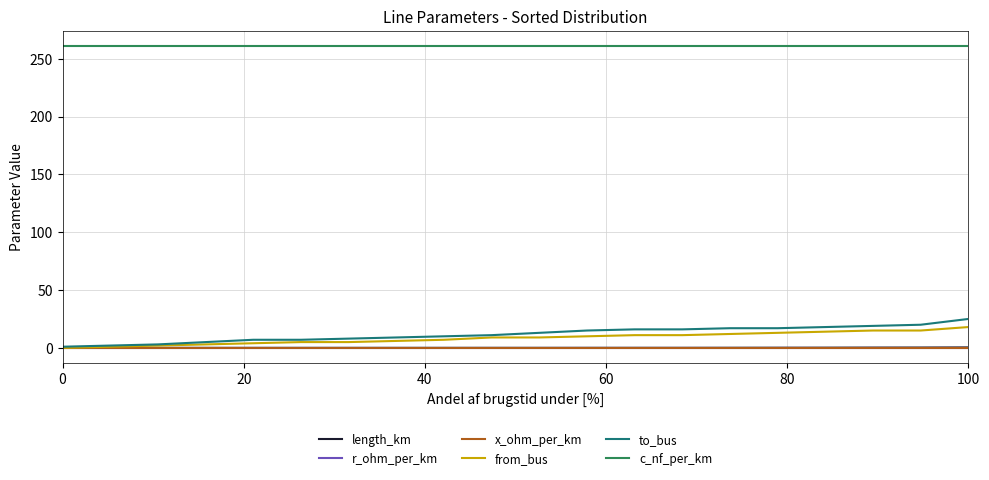

True or false: length_km and c_nf_per_km intersect in this chart.

False